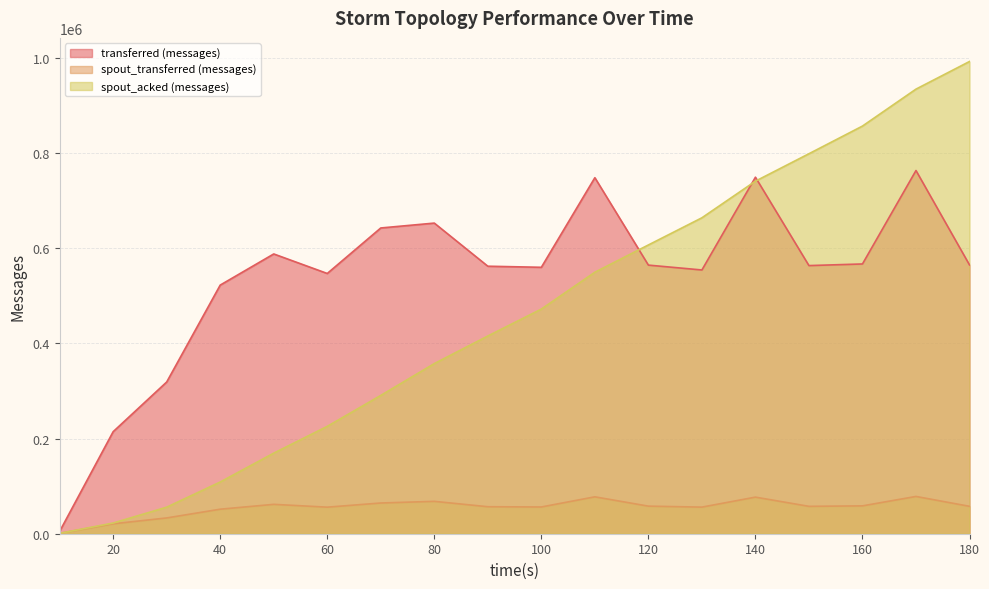

What is the maximum value shown in the chart?

992220